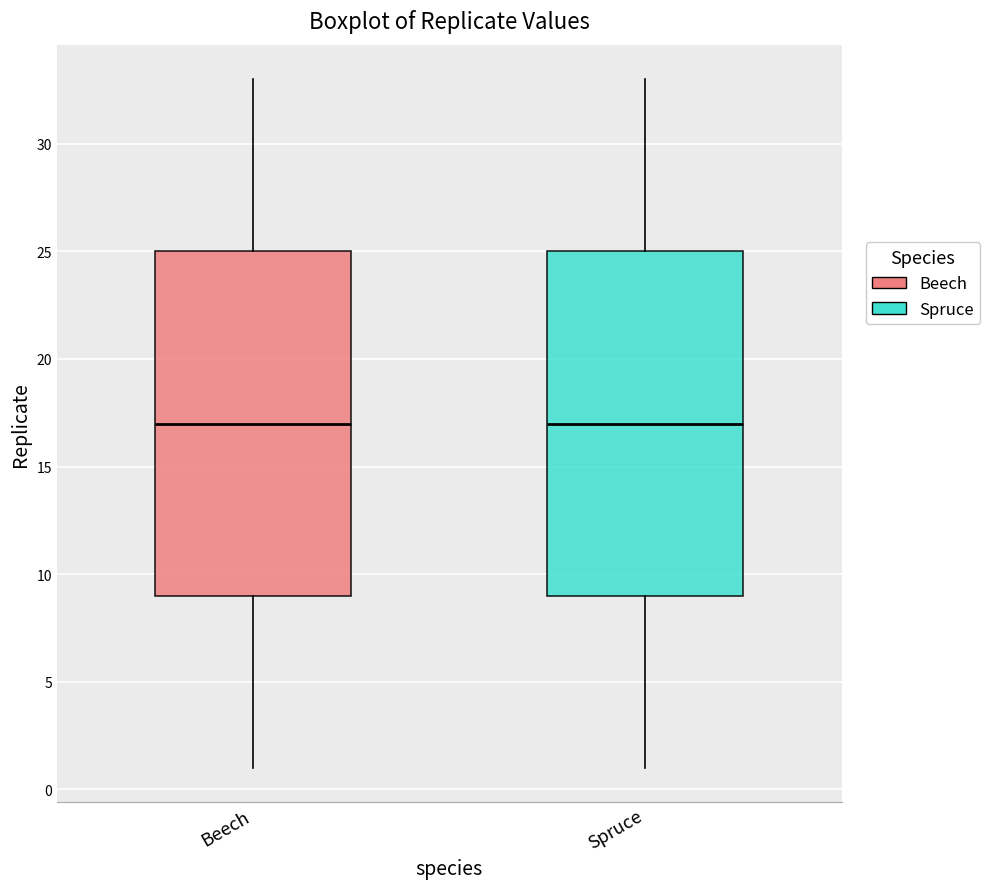

Reading left to right, transcribe this box plot: for each box, give where its median line is, the range the box spans, and where its two whiskers end, as read against the y-axis. The values are not printed on the chart, so give them approximately, as read against the axis.

Beech: median 17, box 9 to 25, whiskers 1 to 33
Spruce: median 17, box 9 to 25, whiskers 1 to 33